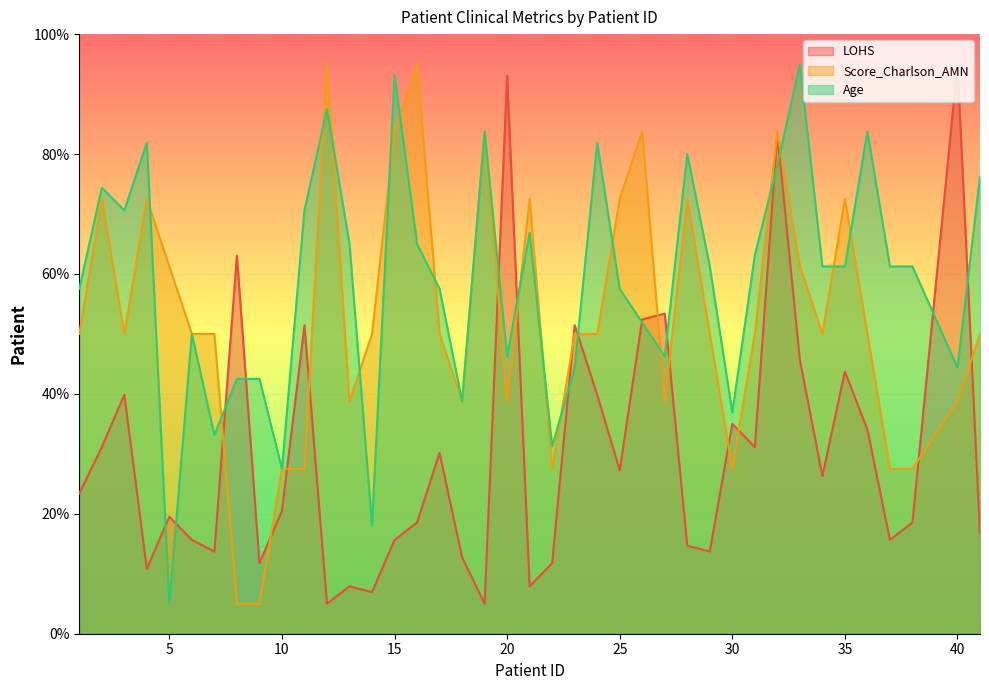

At which category does the chart reach its minimum across all series?

12